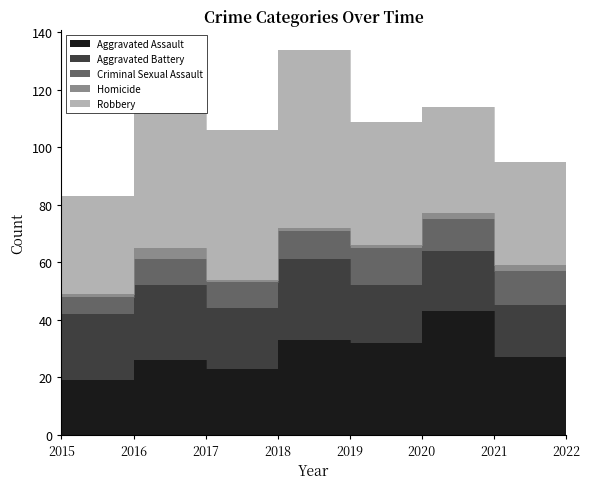

Which series changed the most between 2016 and 2018?

Aggravated Assault